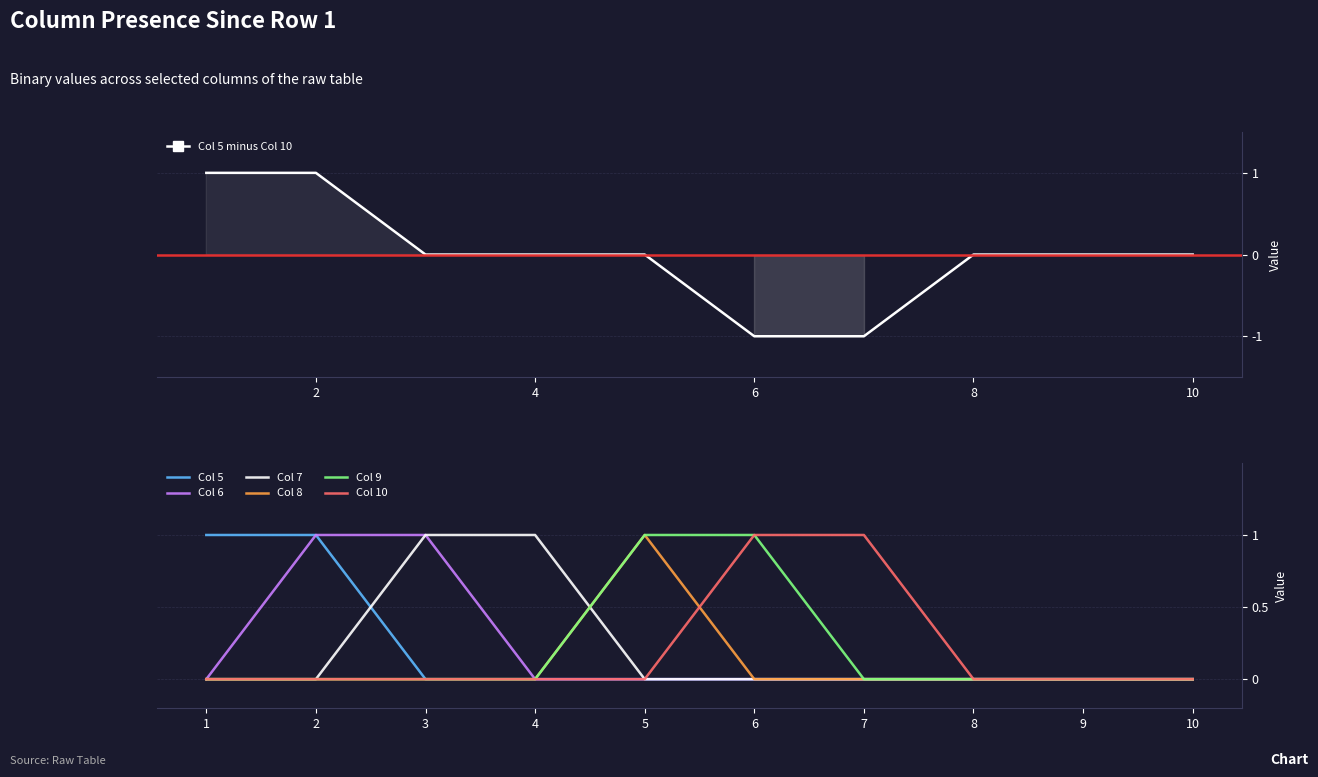

How many positive values does the 5 series have?

2